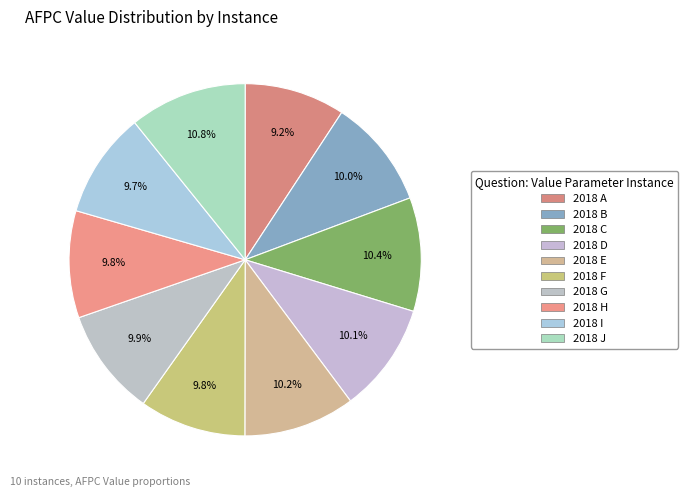

How many segments does this pie chart have?

10